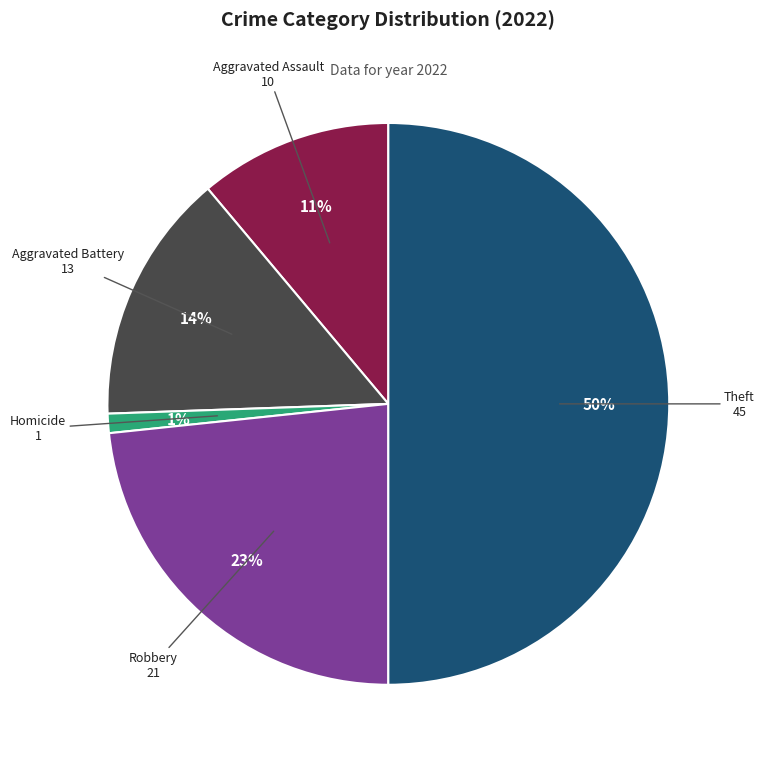

To the nearest percent, what is the average slice percentage?

20%